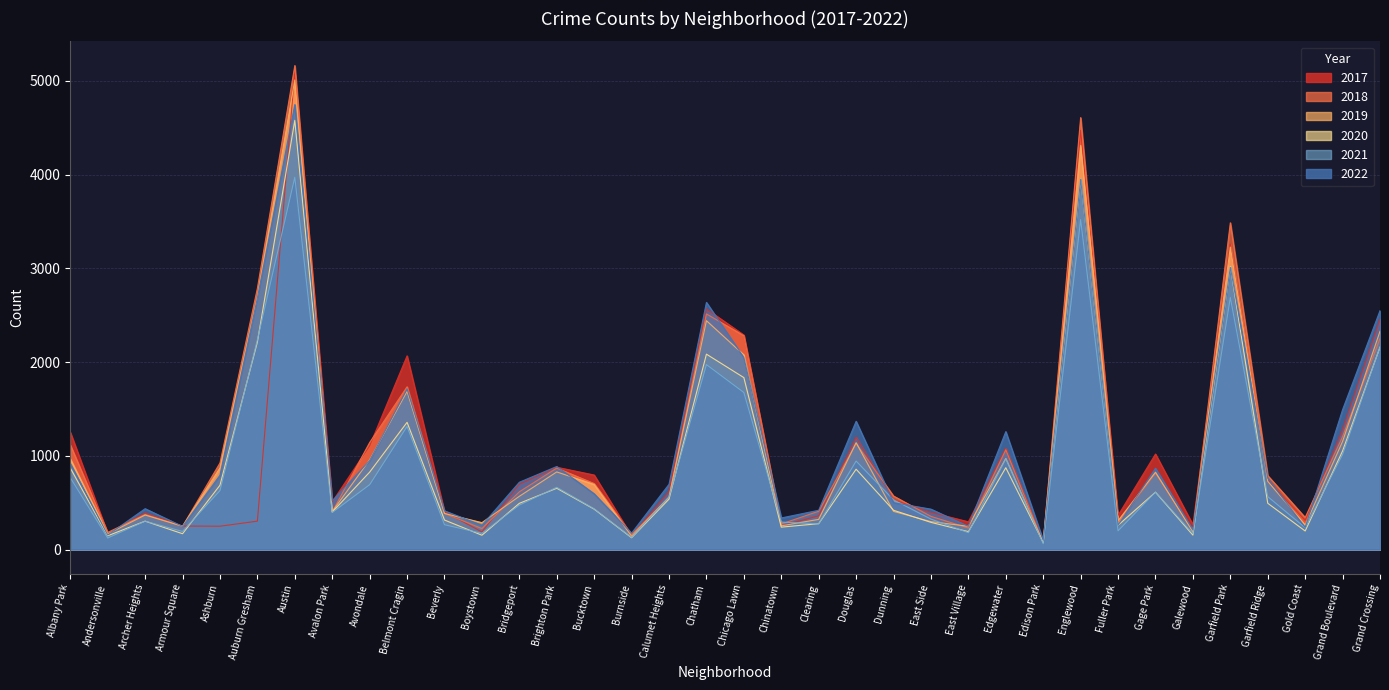

What is the difference between the maximum and minimum values in the 2019 series?

4932